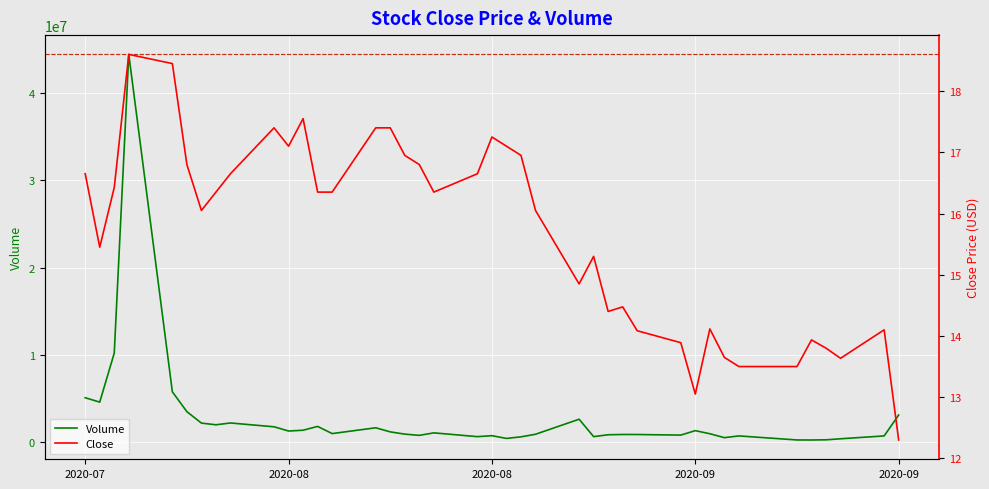

Which series has the largest range (max minus min)?

Volume